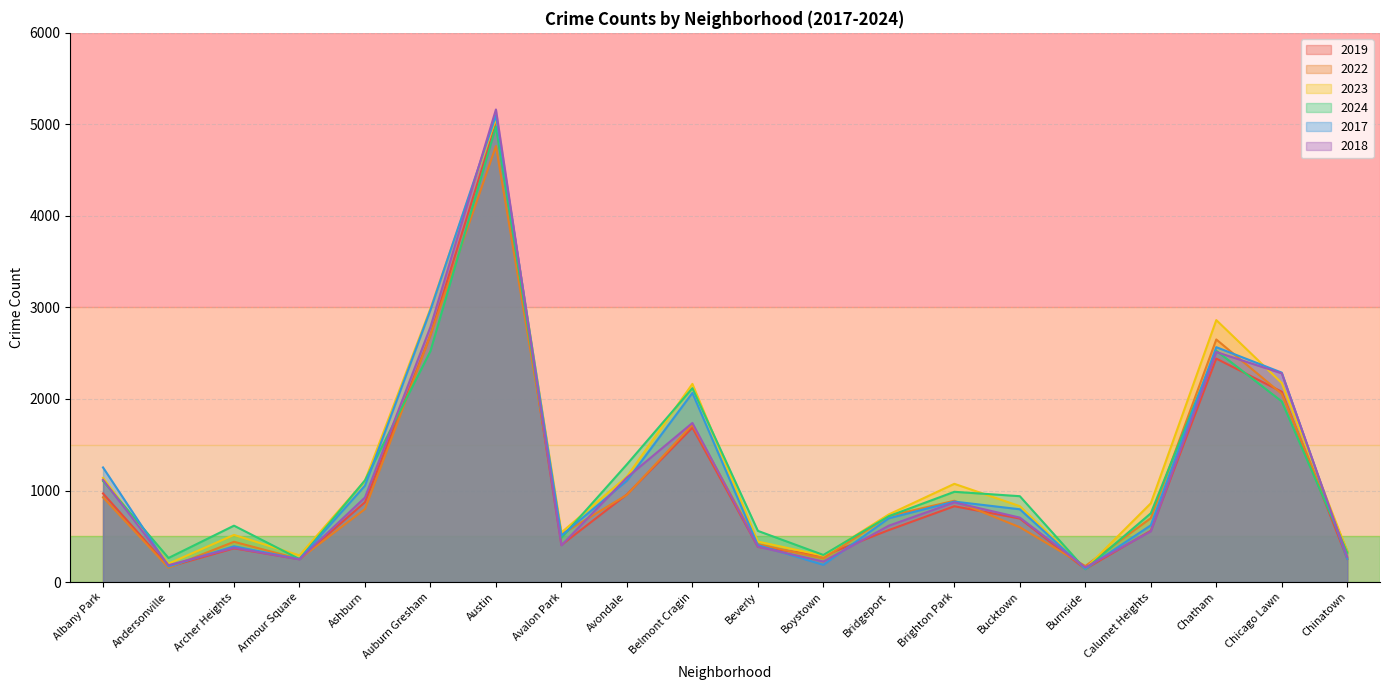

Where is the first local maximum for 2019?

Archer Heights